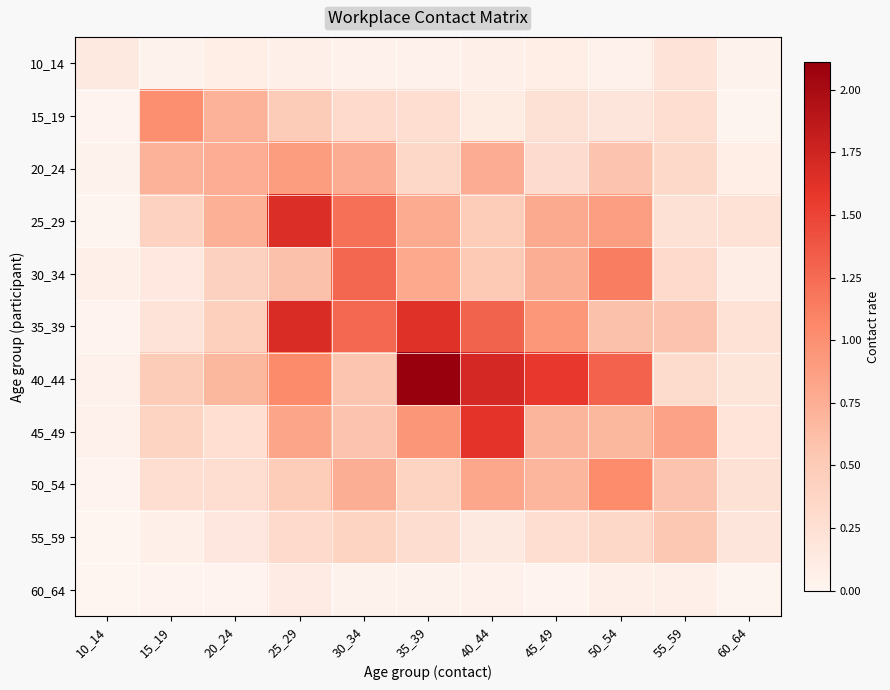

Count the number of categories in the chart.

11